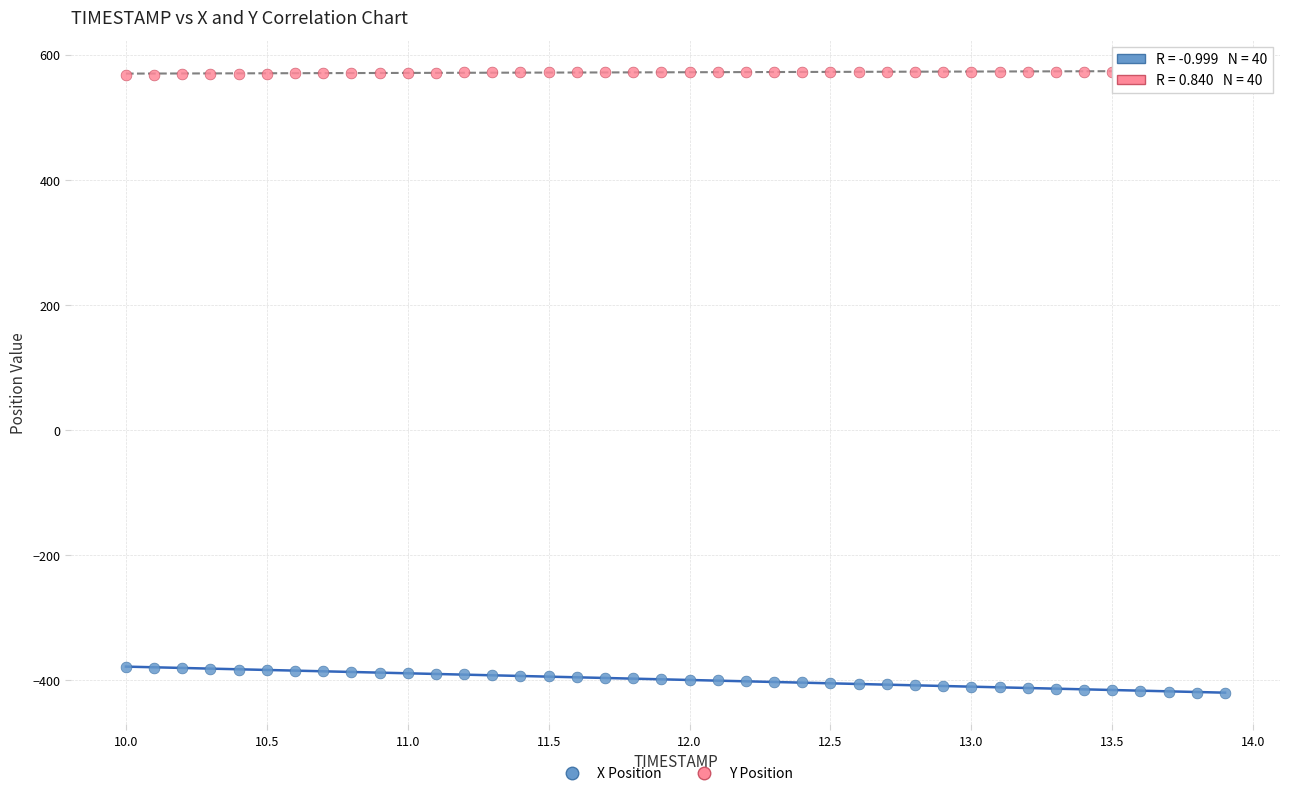

Which series contains the lowest Y value?

X Position